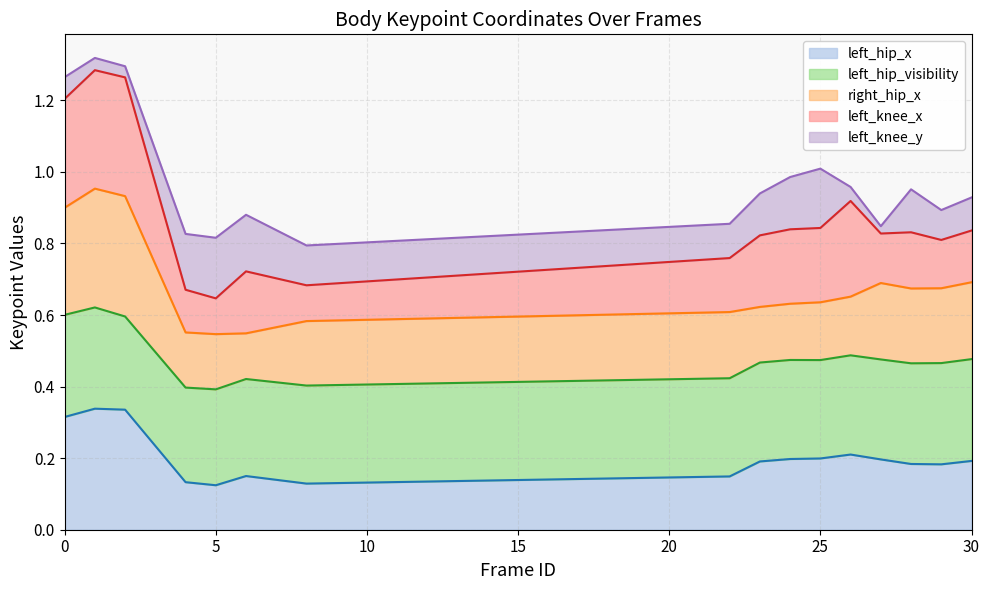

How many left_knee_x values are between 0 and 1?

16